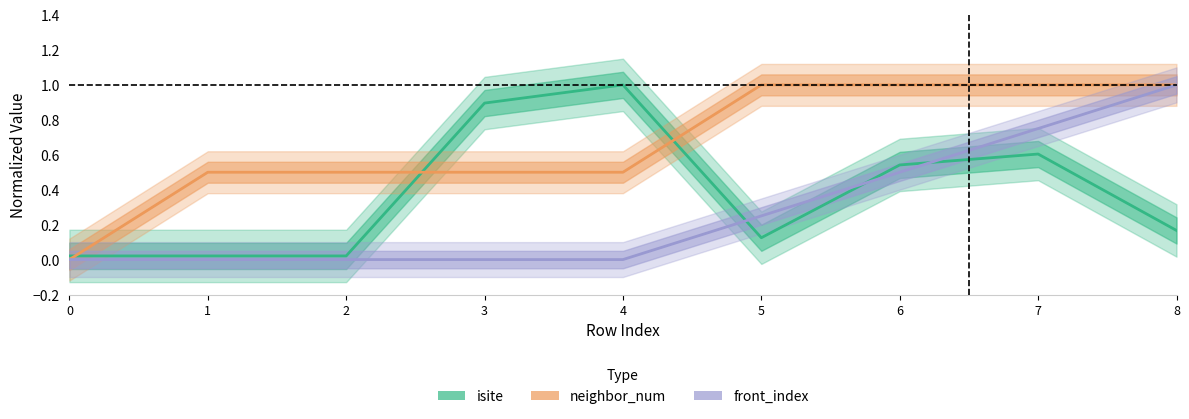

At which category does the chart reach its peak across all series?

4